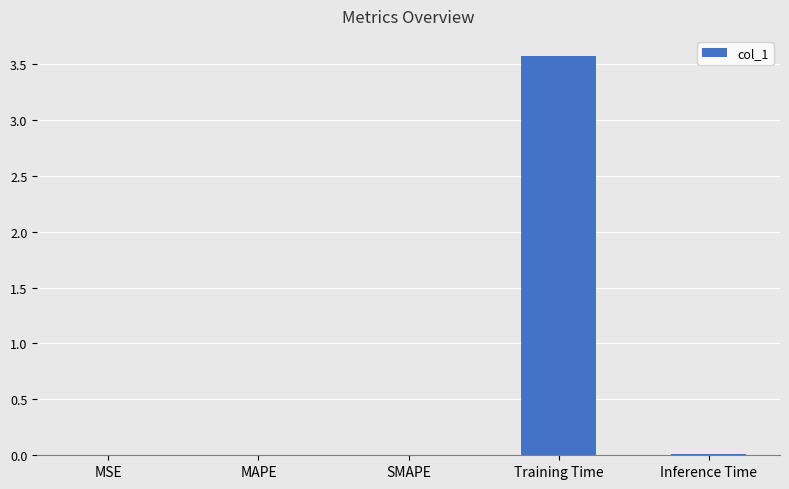

The value at Inference Time is 0.0. True or false?

True